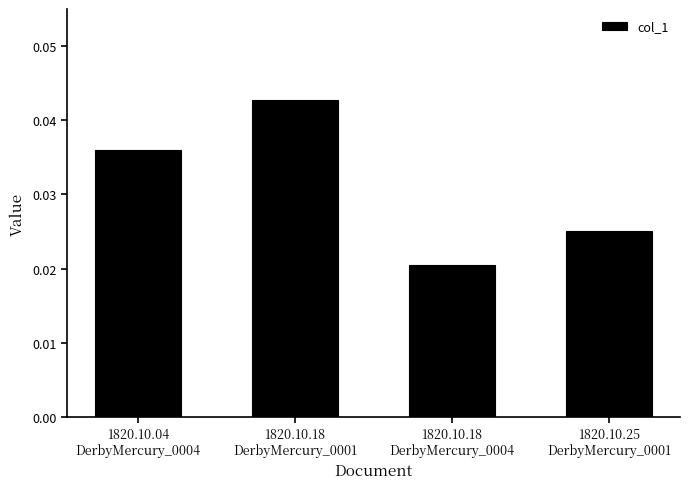

Rank the categories by value from lowest to highest.

1820.10.18
DerbyMercury_0004, 1820.10.25
DerbyMercury_0001, 1820.10.04
DerbyMercury_0004, 1820.10.18
DerbyMercury_0001